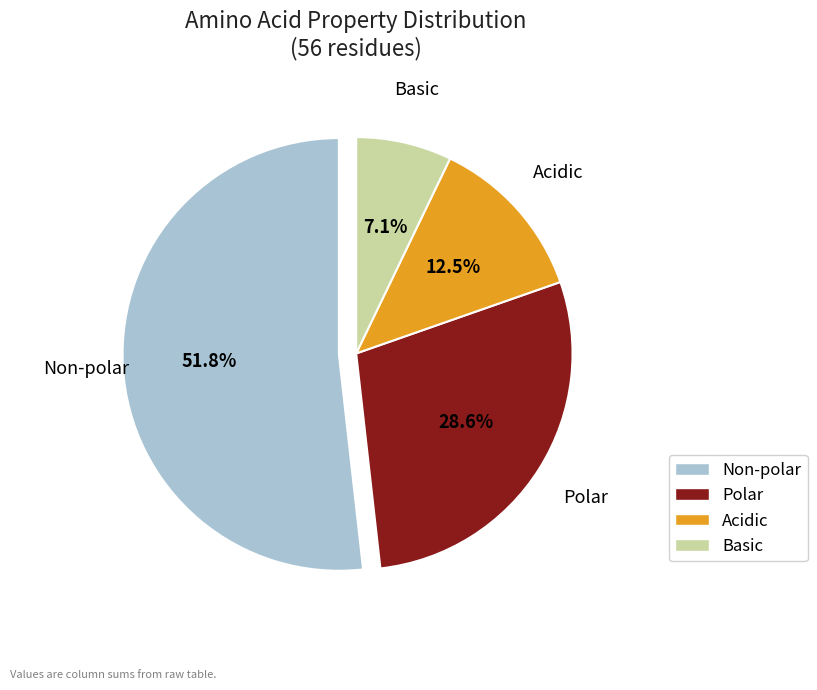

Combined, do Basic and Non-polar account for over 50%?

Yes